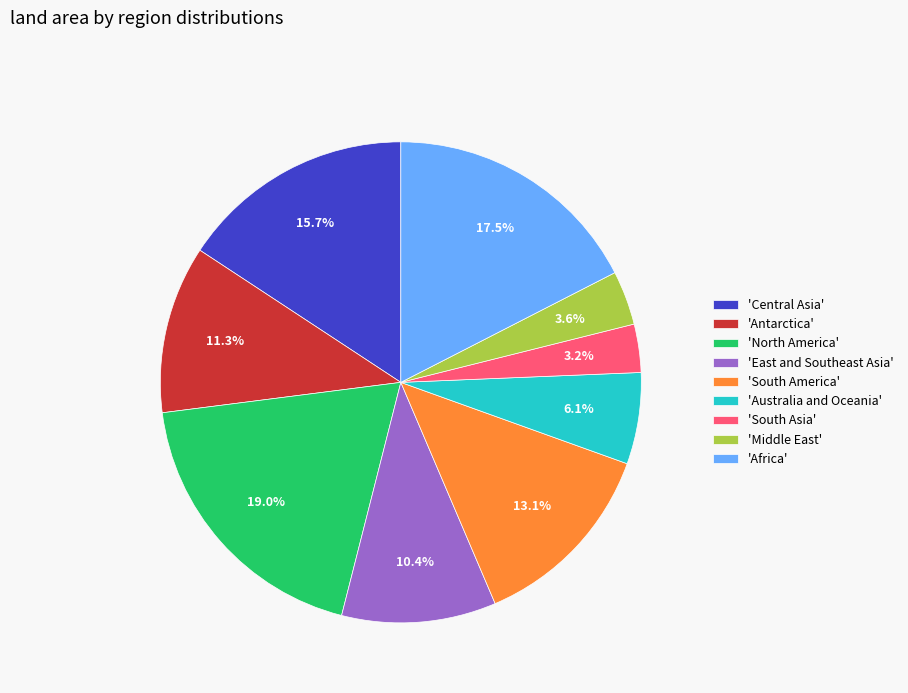

What percentage is NOT represented by 'South America'?

86.9%